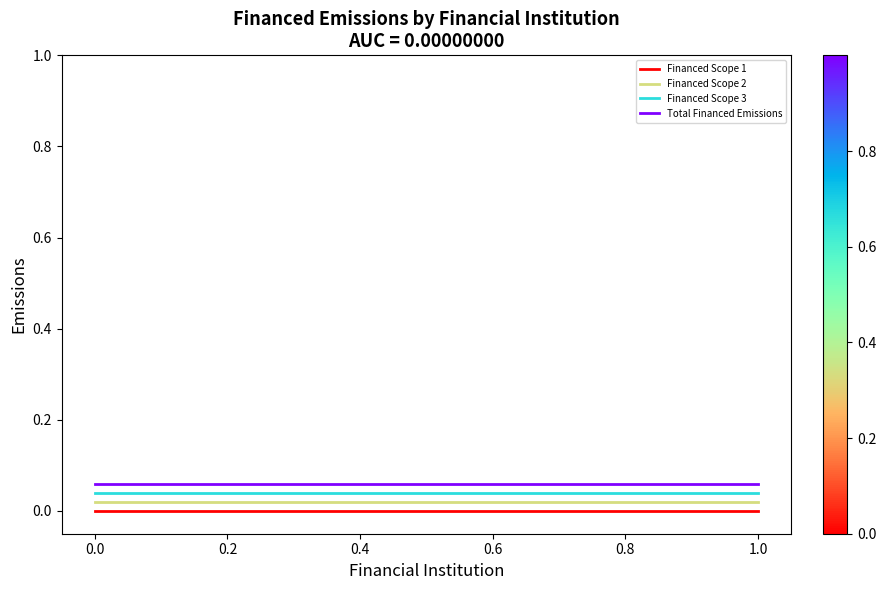

True or false: Financed Scope 1 and Financed Scope 3 intersect in this chart.

False